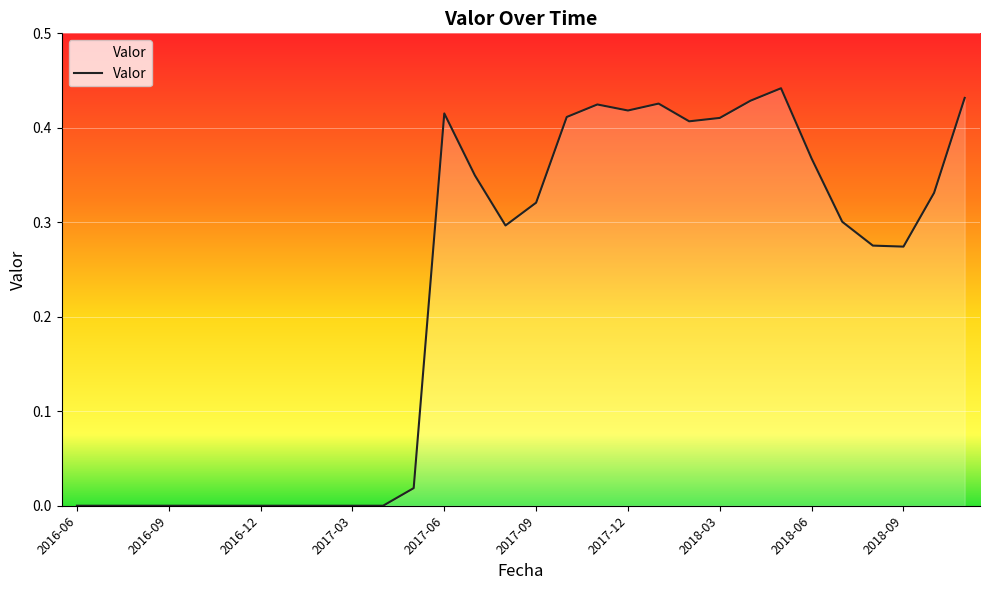

How many distinct data groups are displayed?

1